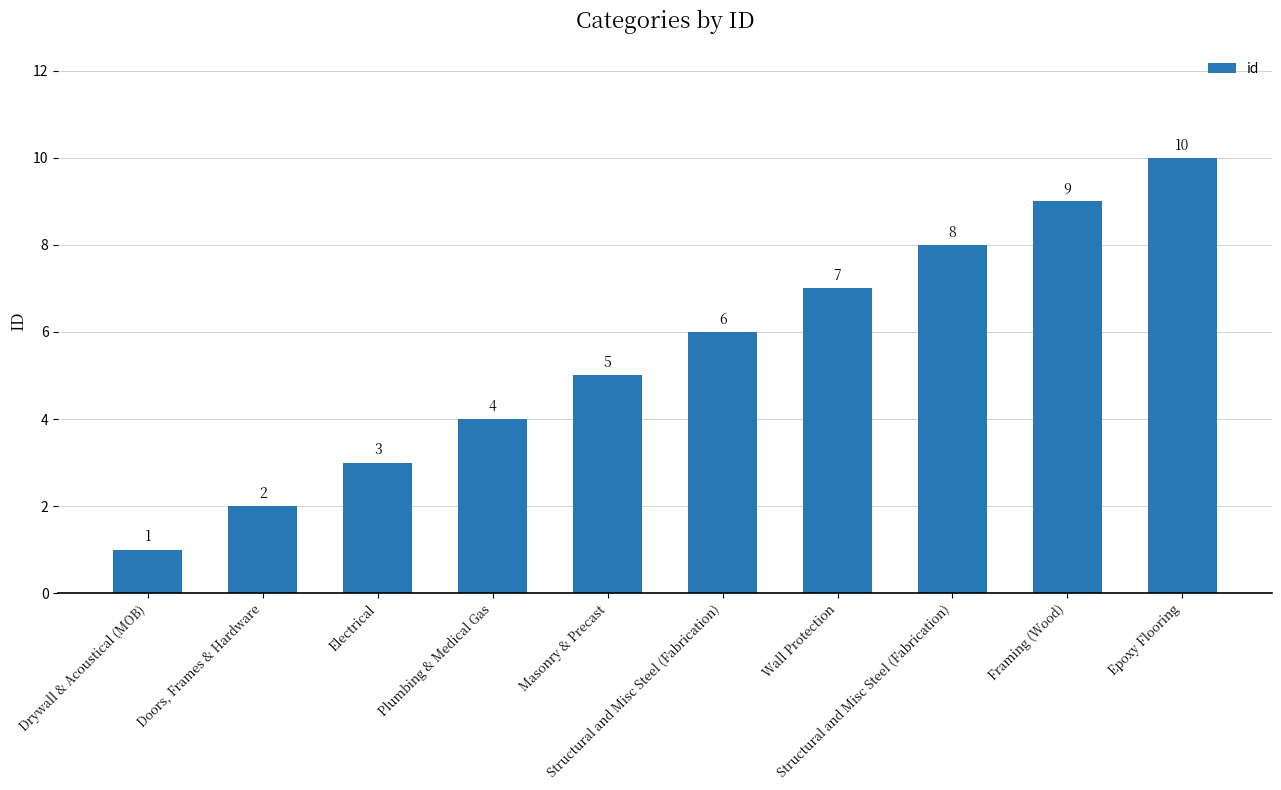

Reading left to right, transcribe all the data shown in this chart.

1	2	3	4	5	6	7	8	9	10